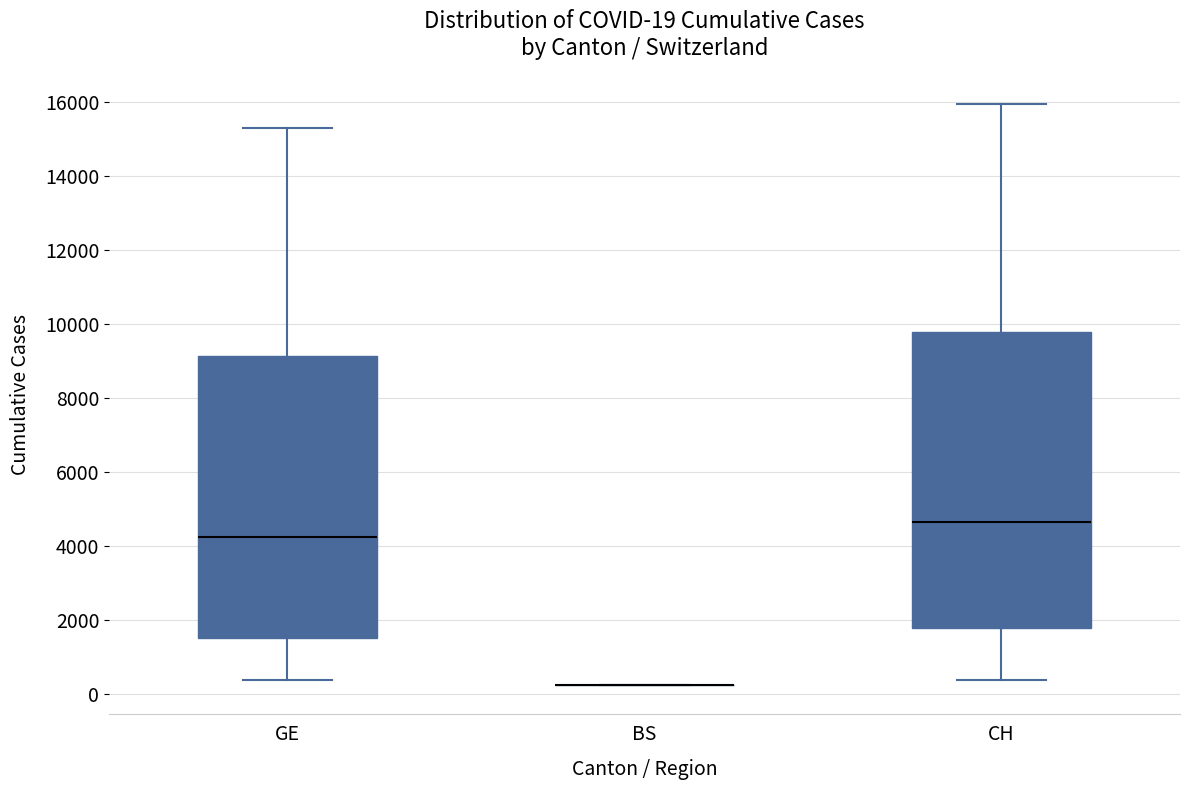

Comparing the boxes themselves (not the whiskers), which one is the tallest?

CH